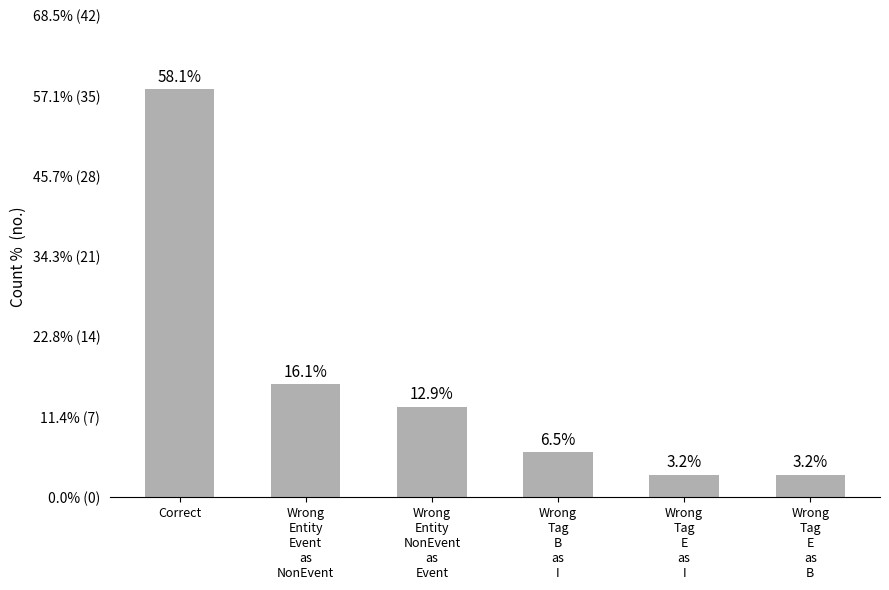

At which category does the chart reach its peak across all series?

Correct